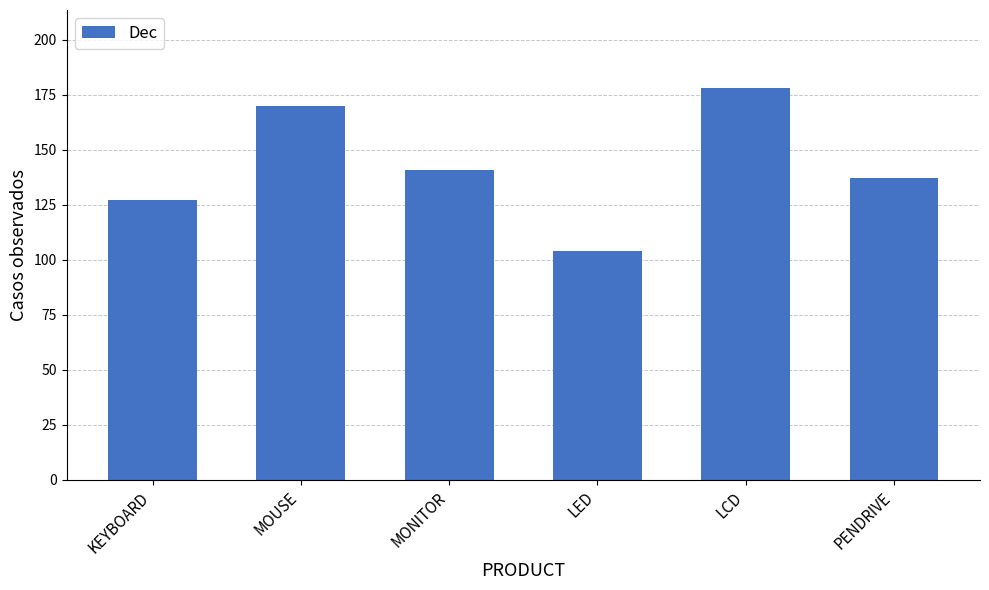

Reading left to right, extract all data points from this chart.

KEYBOARD=127	MOUSE=170	MONITOR=141	LED=104	LCD=178	PENDRIVE=137